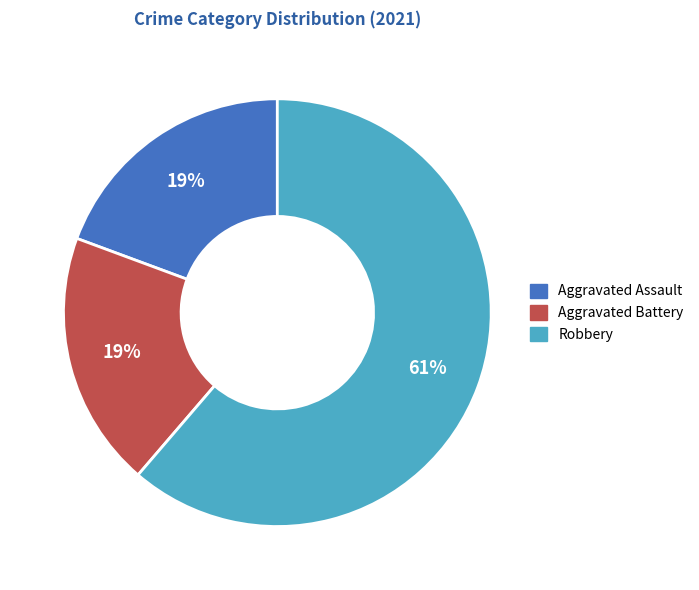

How many segments does this pie chart have?

3